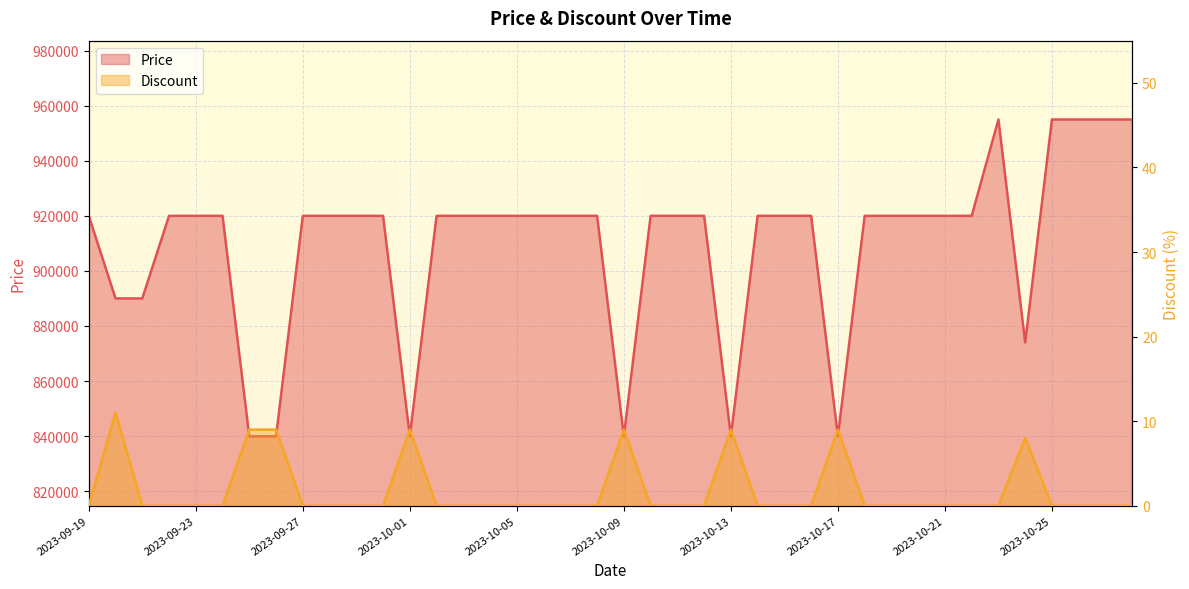

Reading left to right, what are all the values shown in this chart?

Price: 920000	890000	890000	920000	920000	920000	839900	839900	920000	920000	920000	920000	839900	920000	920000	920000	920000	920000	920000	920000	839900	920000	920000	920000	839900	920000	920000	920000	839900	920000	920000	920000	920000	920000	955000	874000	955000	955000	955000	955000
Discount: 0	11	0	0	0	0	9	9	0	0	0	0	9	0	0	0	0	0	0	0	9	0	0	0	9	0	0	0	9	0	0	0	0	0	0	8	0	0	0	0